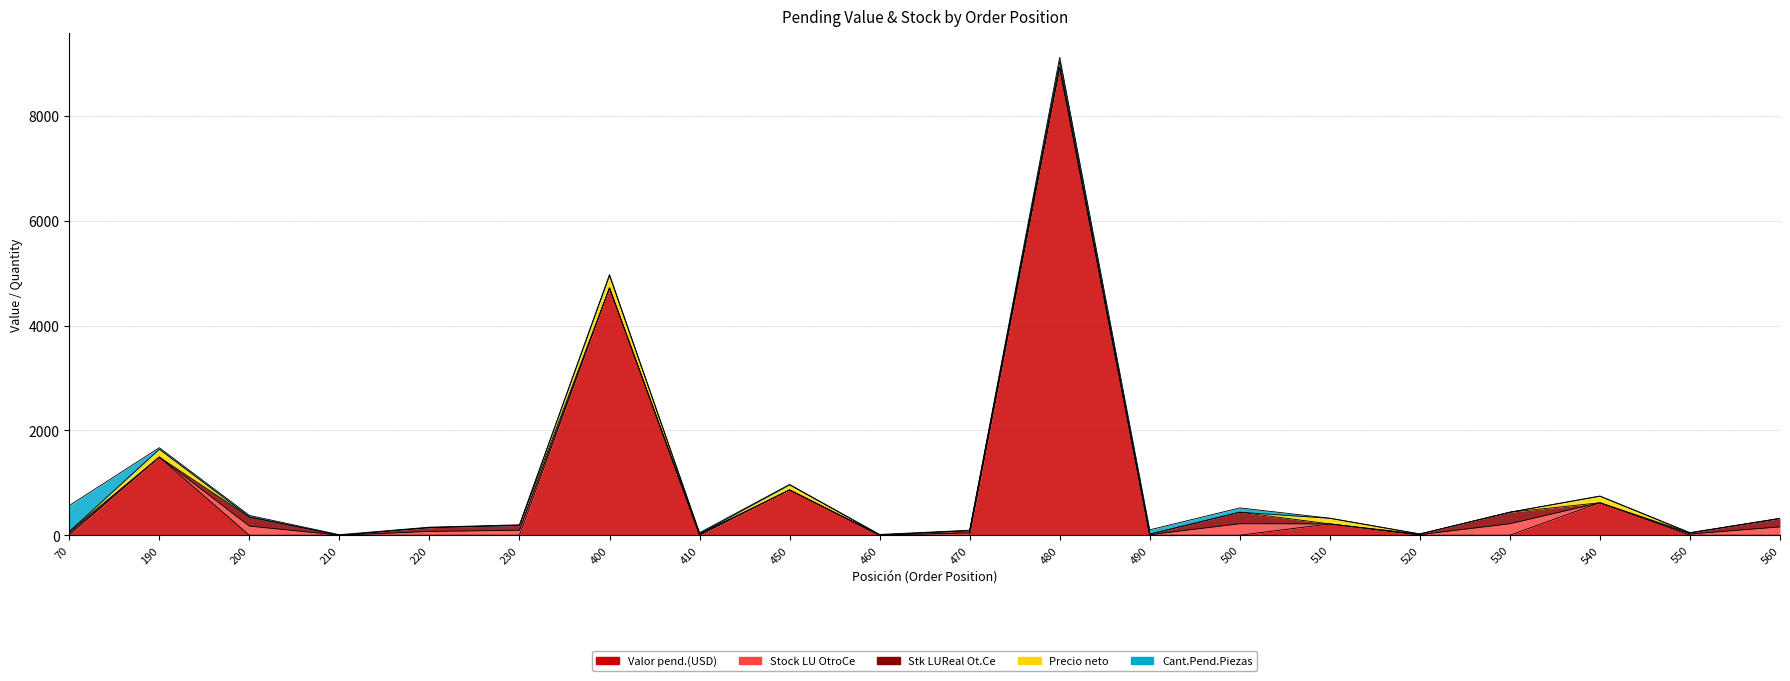

Rank the series by their maximum value, from lowest to highest.

Stock LU OtroCe, Stk LUReal Ot.Ce, Precio neto, Cant.Pend.Piezas, Valor pend.(USD)